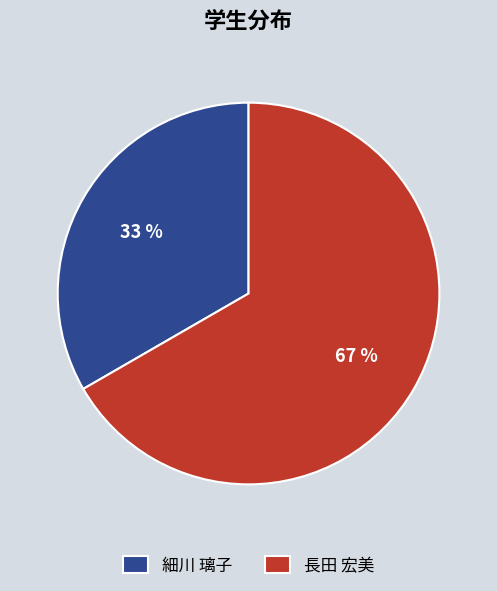

Do 長田 宏美 and 細川 璃子 together represent more than half of the pie?

Yes